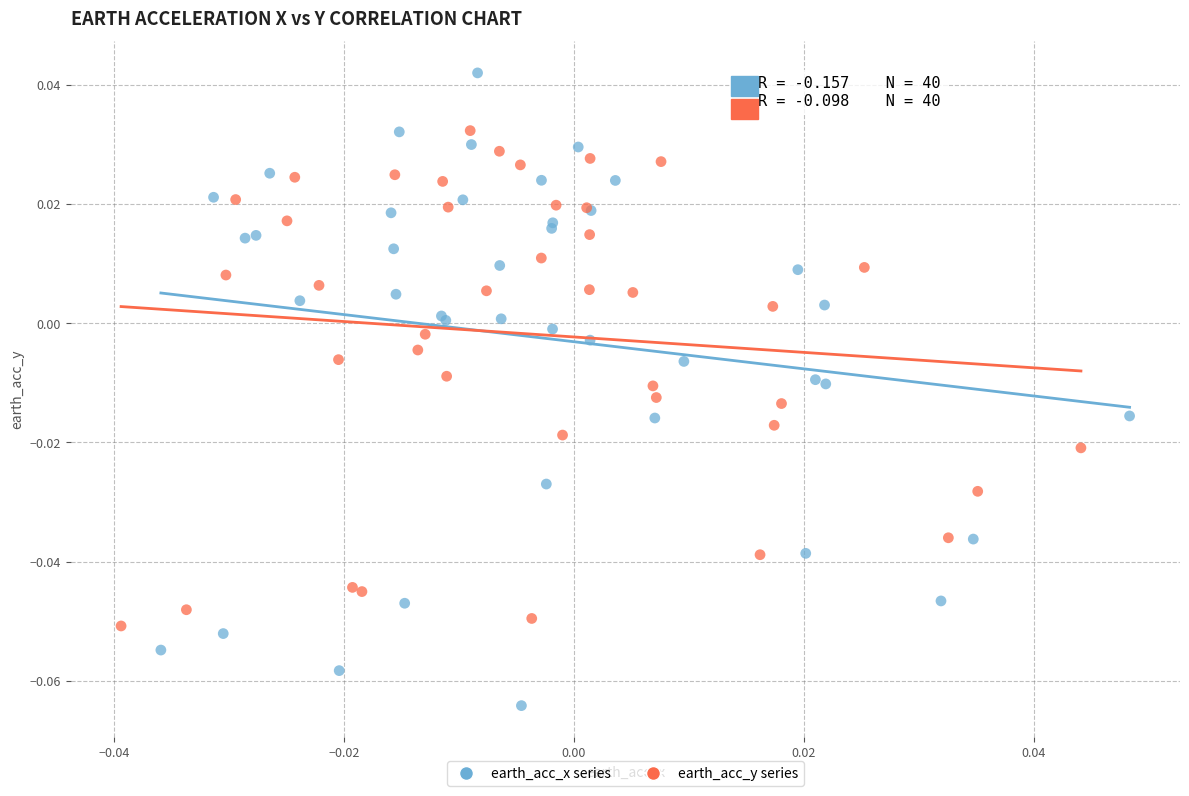

Which series contains the highest Y value?

earth_acc_x series